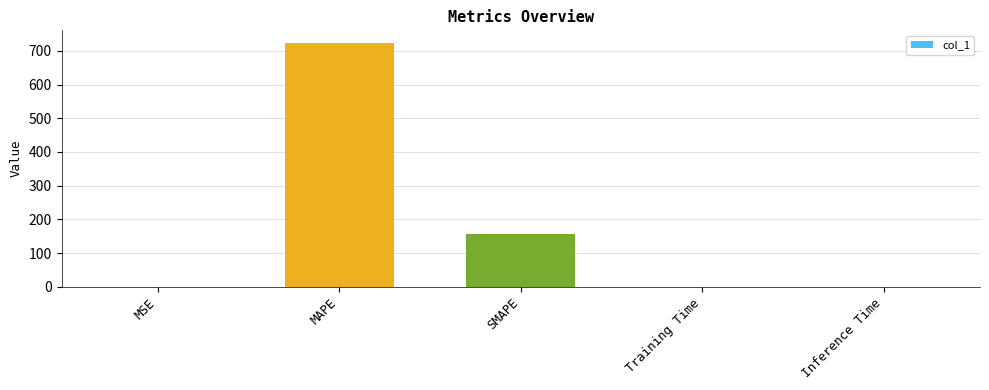

Which has a higher value, Inference Time or MAPE?

MAPE